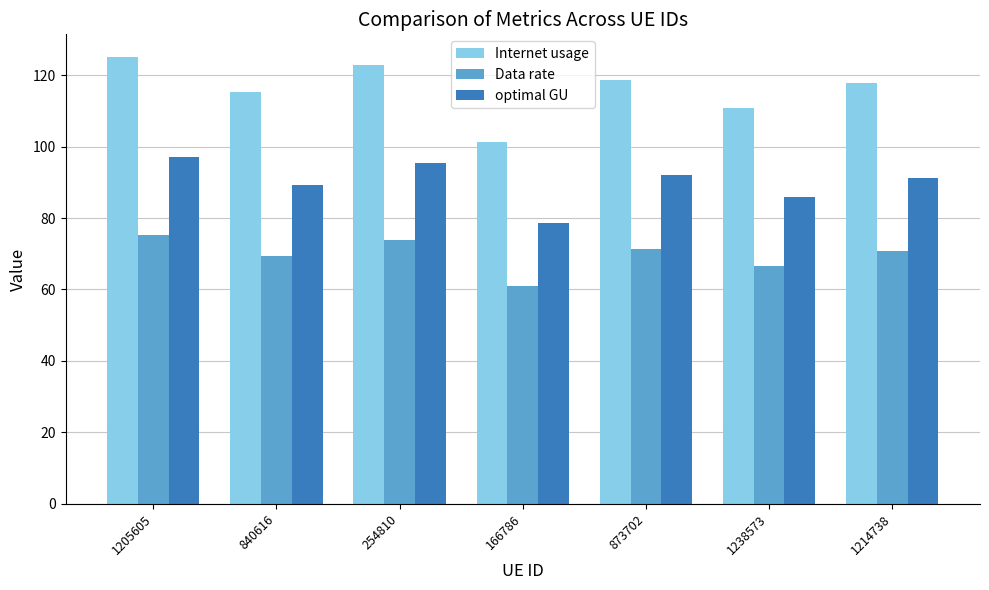

What is the spread (max minus min) of values at 840616?

46.0